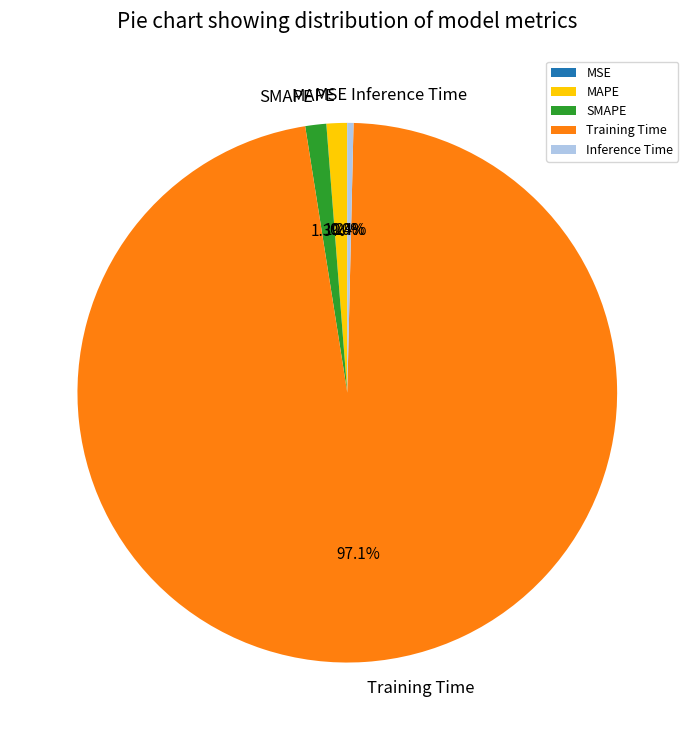

Does Training Time represent more than half of the total?

Yes